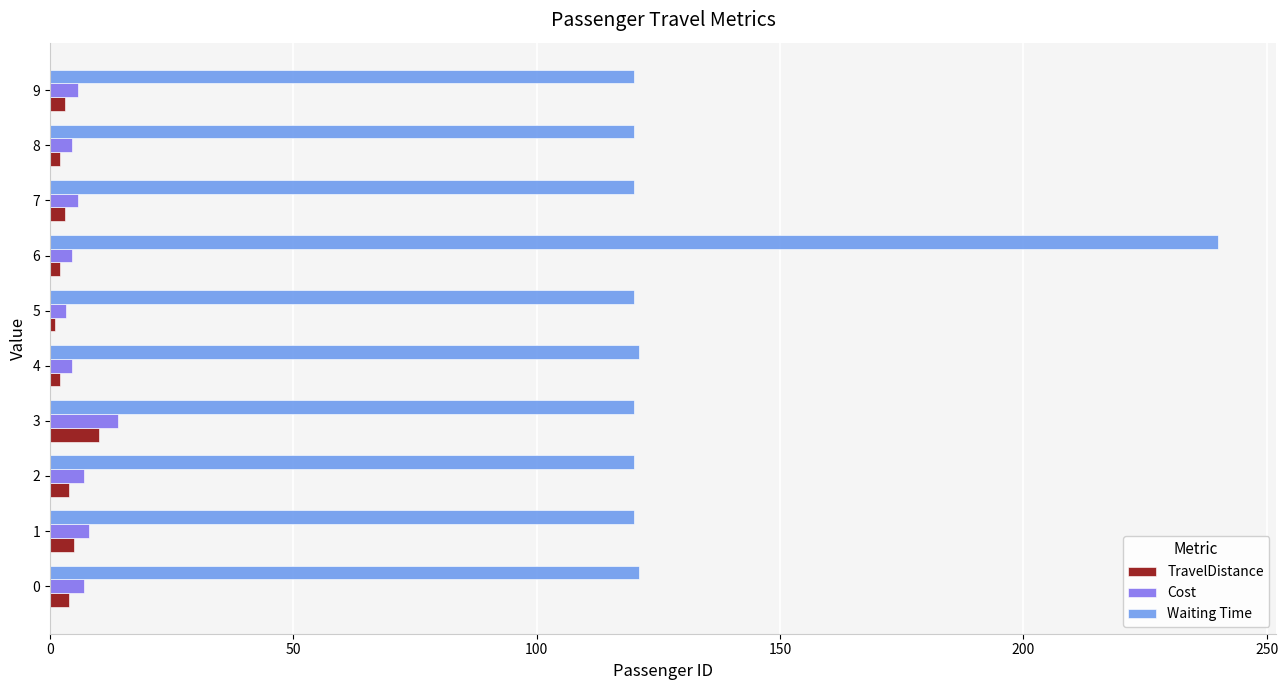

What is the average value of the TravelDistance series?

3.6